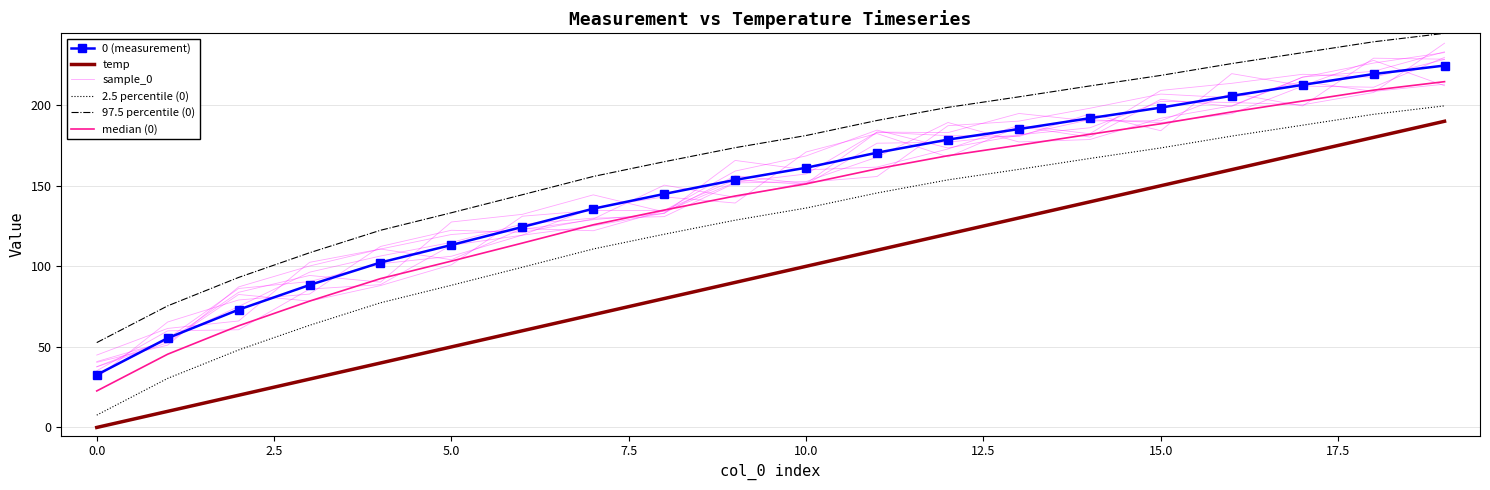

List the series in order of their peak value, lowest first.

temp, 2.5 percentile (0), median (0), 0 (measurement), sample_0, 97.5 percentile (0)